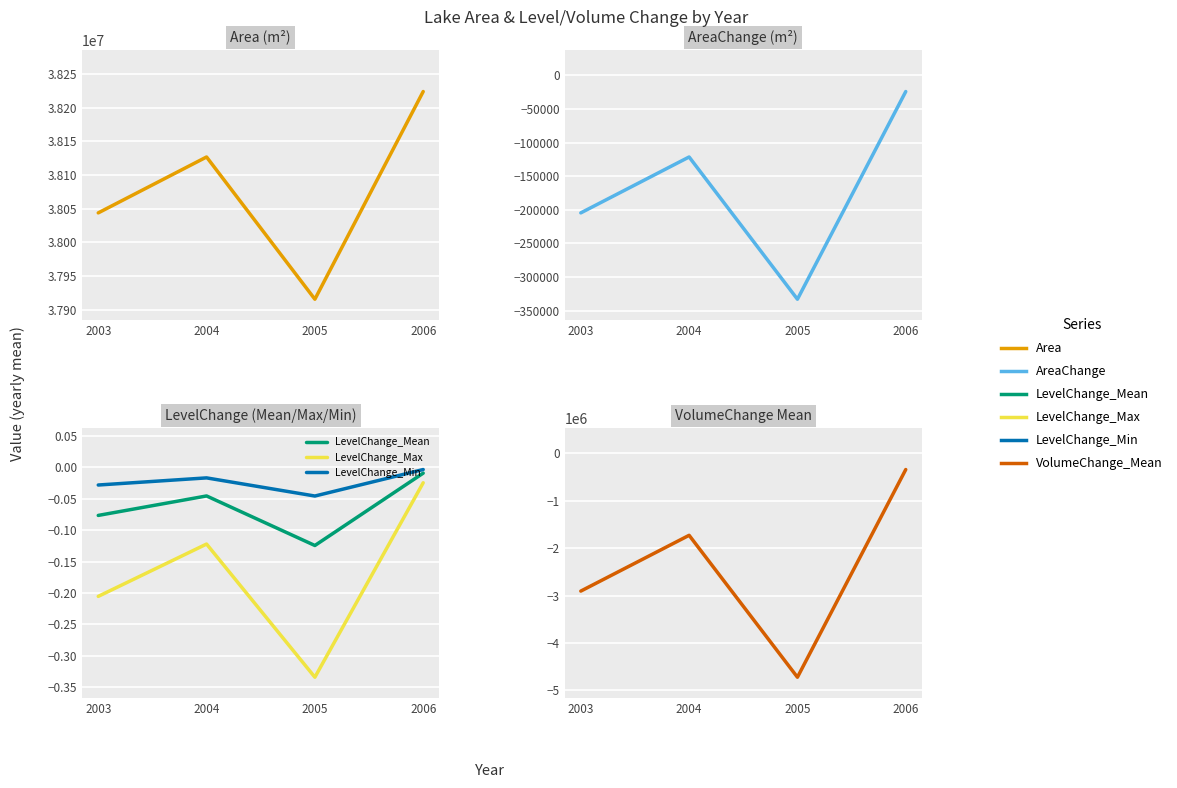

Which series has the widest spread of values?

VolumeChange_Mean